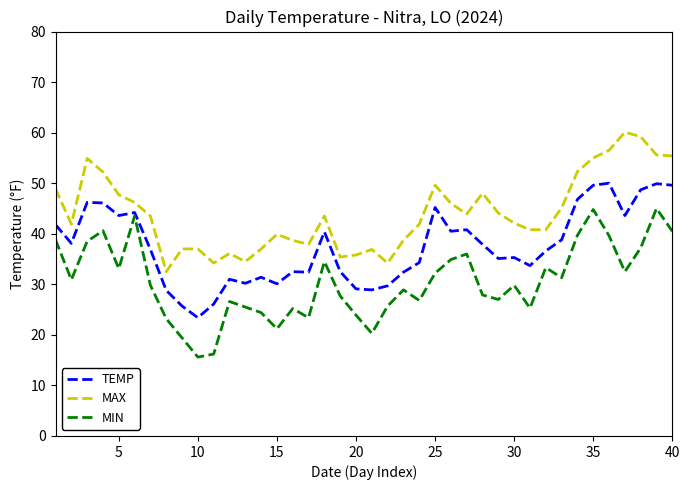

Rank the series by their maximum value, from highest to lowest.

MAX, TEMP, MIN